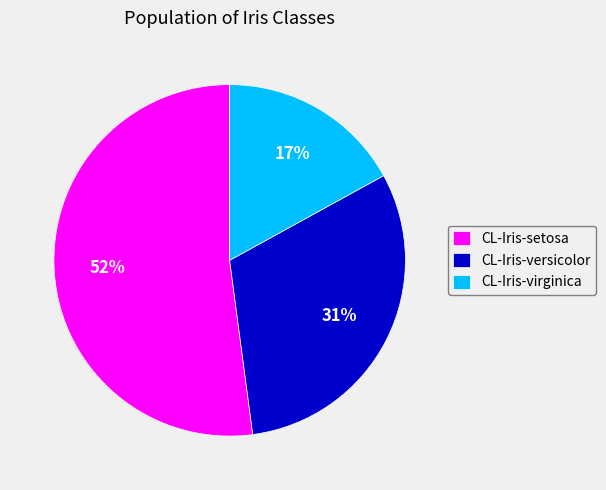

Is the sum of CL-Iris-setosa and CL-Iris-versicolor greater than half?

Yes